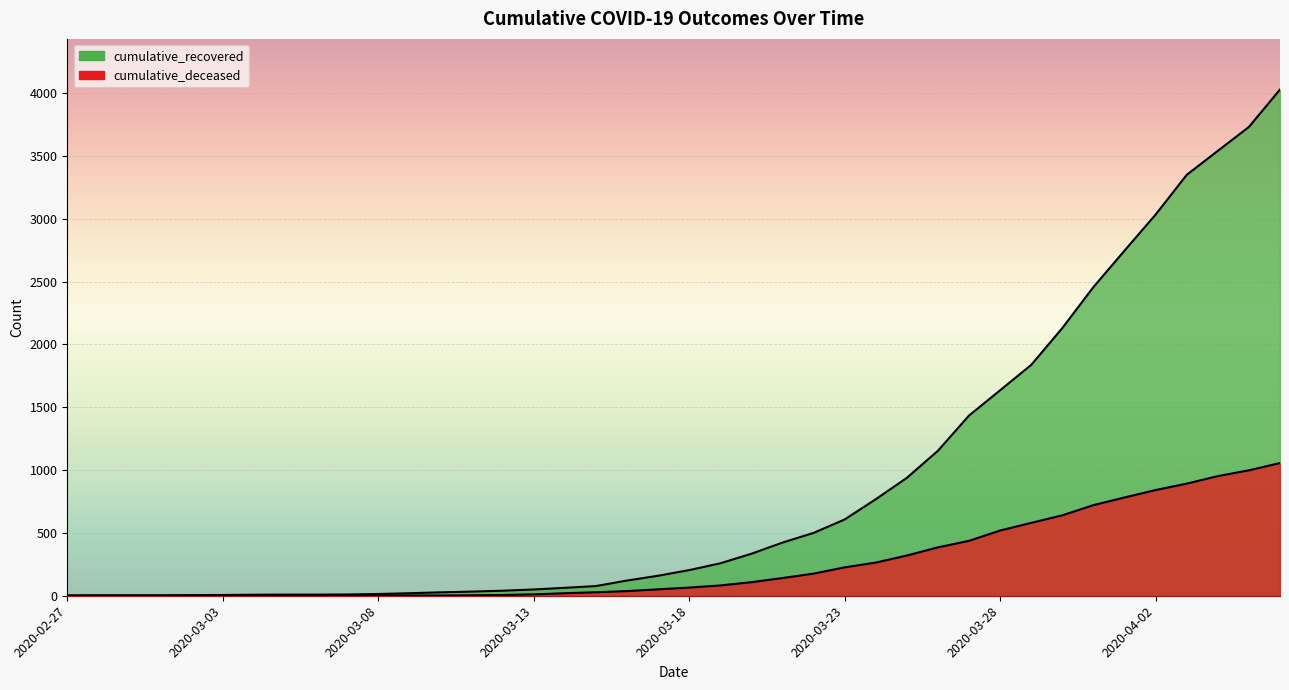

Where does the cumulative_recovered series first go above 204?

2020-03-19